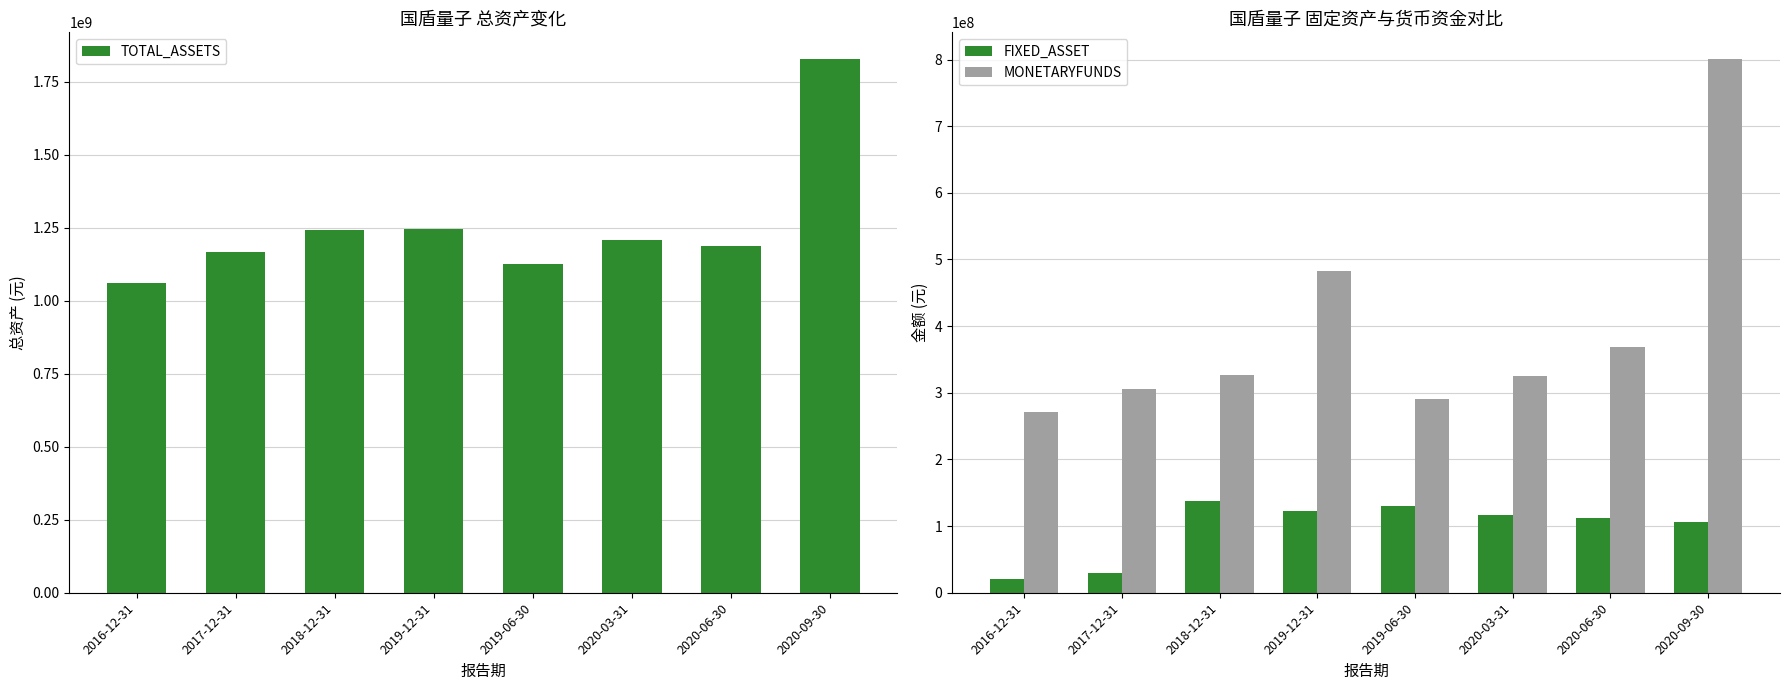

What is the maximum value for FIXED_ASSET?

138348615.3